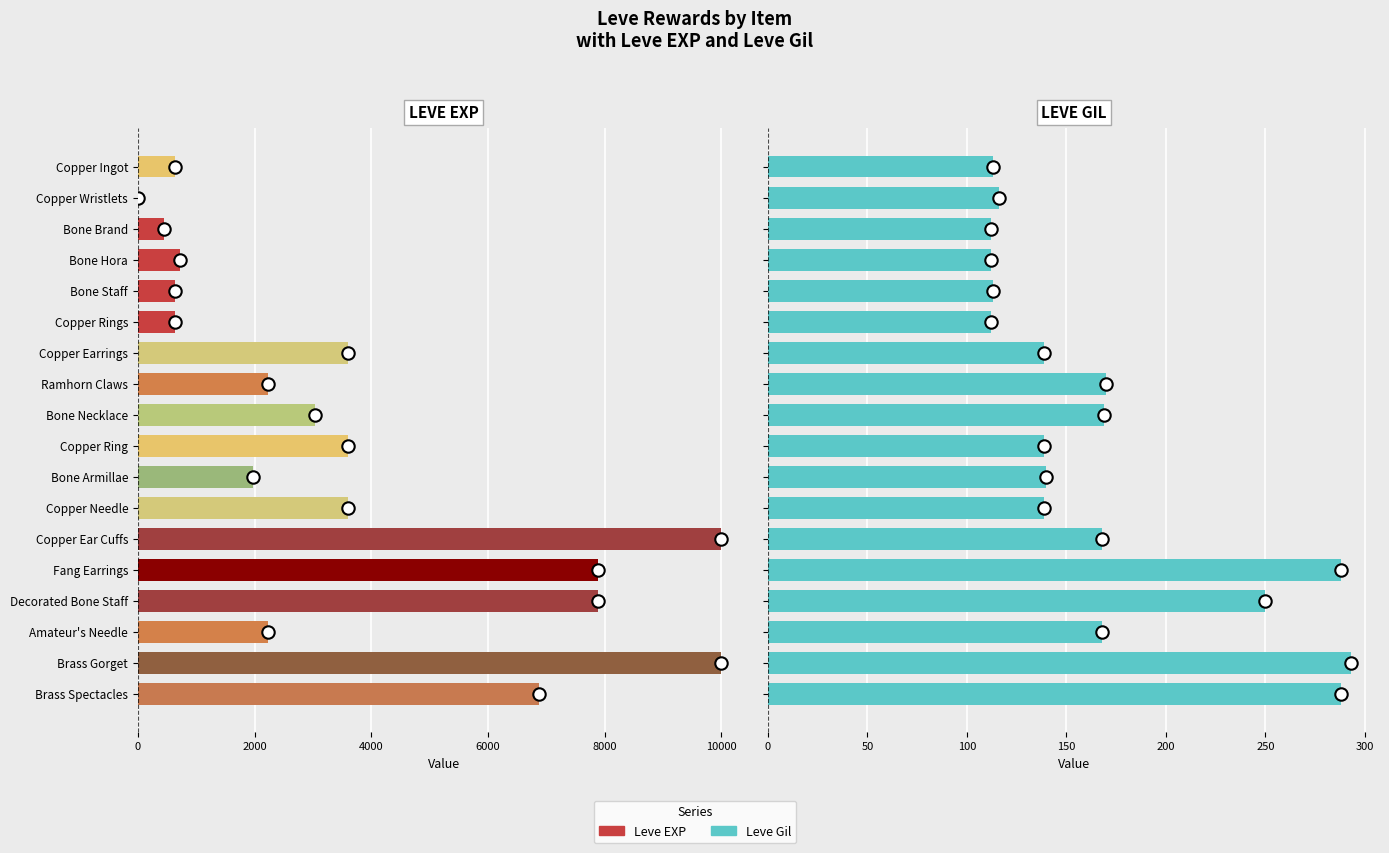

What is the total value across all series at Copper Ring?

3739